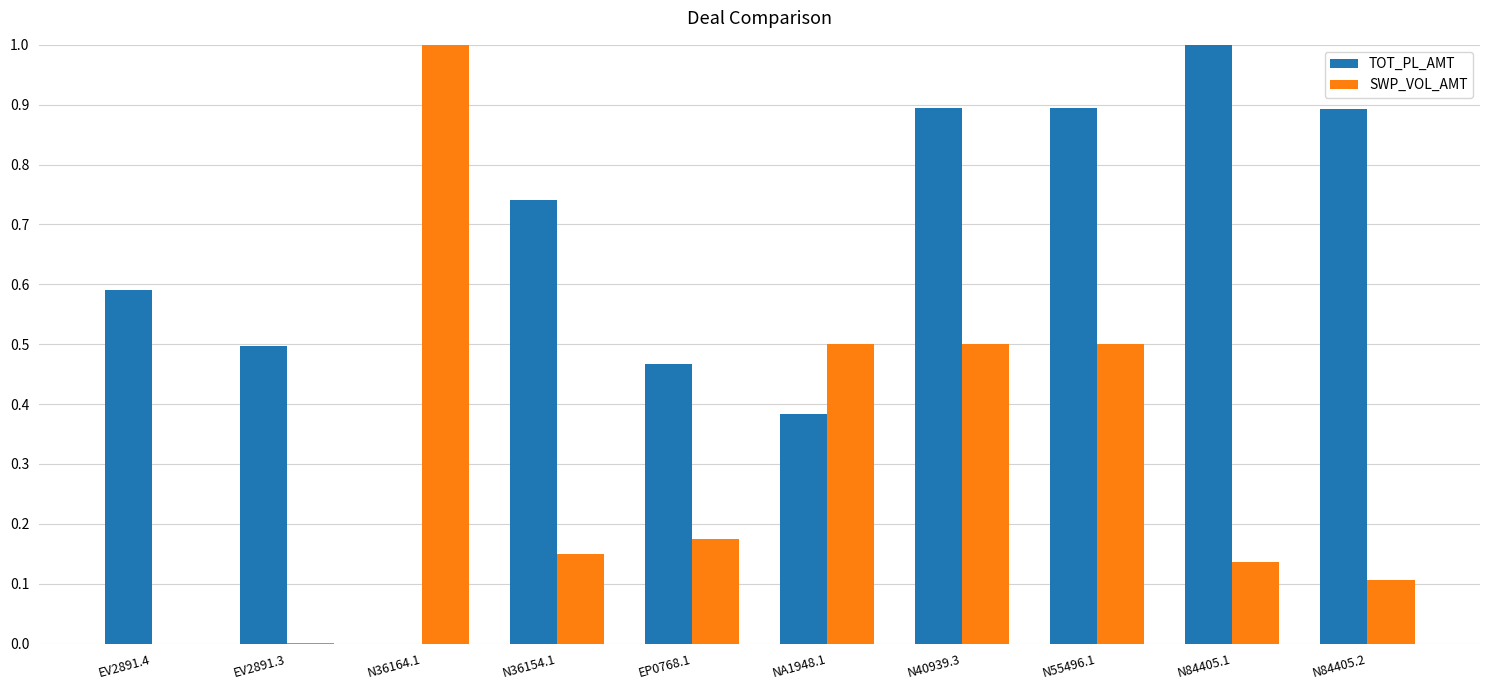

The TOT_PL_AMT series shows 0.9 at N55496.1. True or false?

True